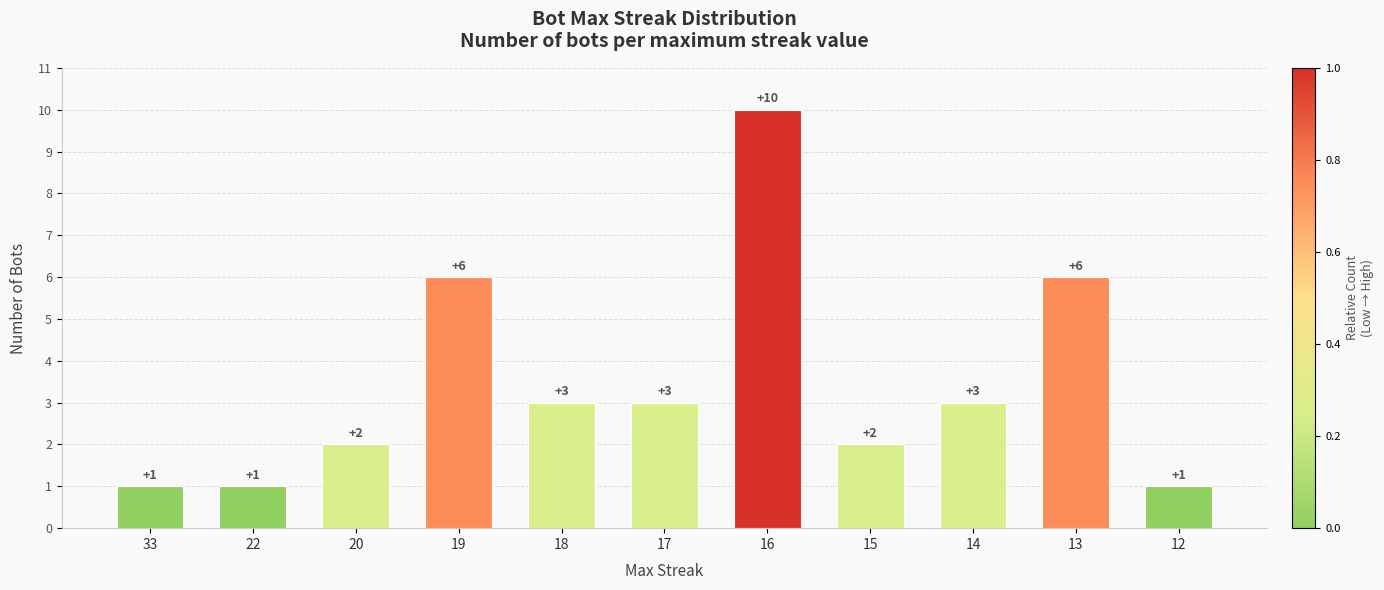

What is the value of the 11th bar from the left?

1